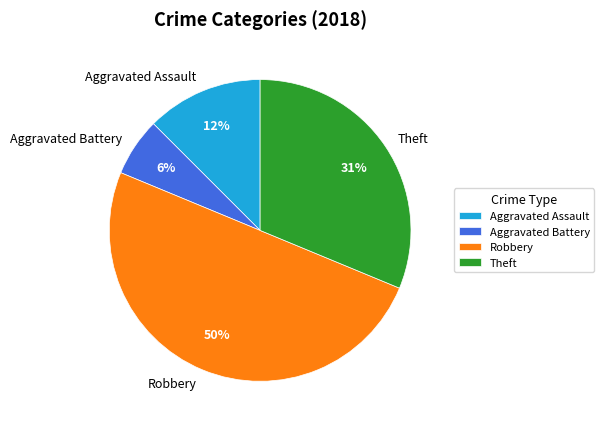

What is the ratio of the value at Aggravated Assault to the value at Theft?

0.4